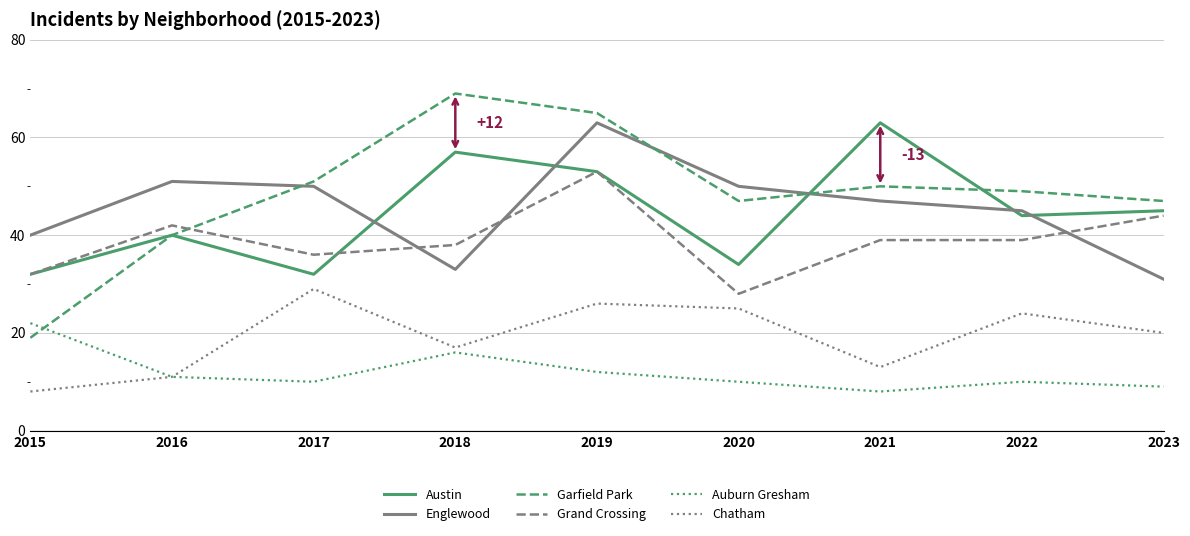

Which series ends up on top after the final intersection of Garfield Park and Grand Crossing?

Garfield Park